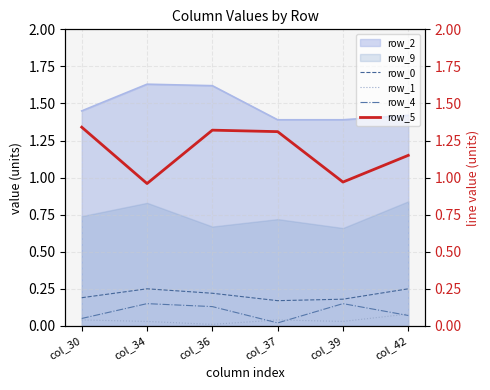

Where is row_4 nearest to the value 0?

col_37